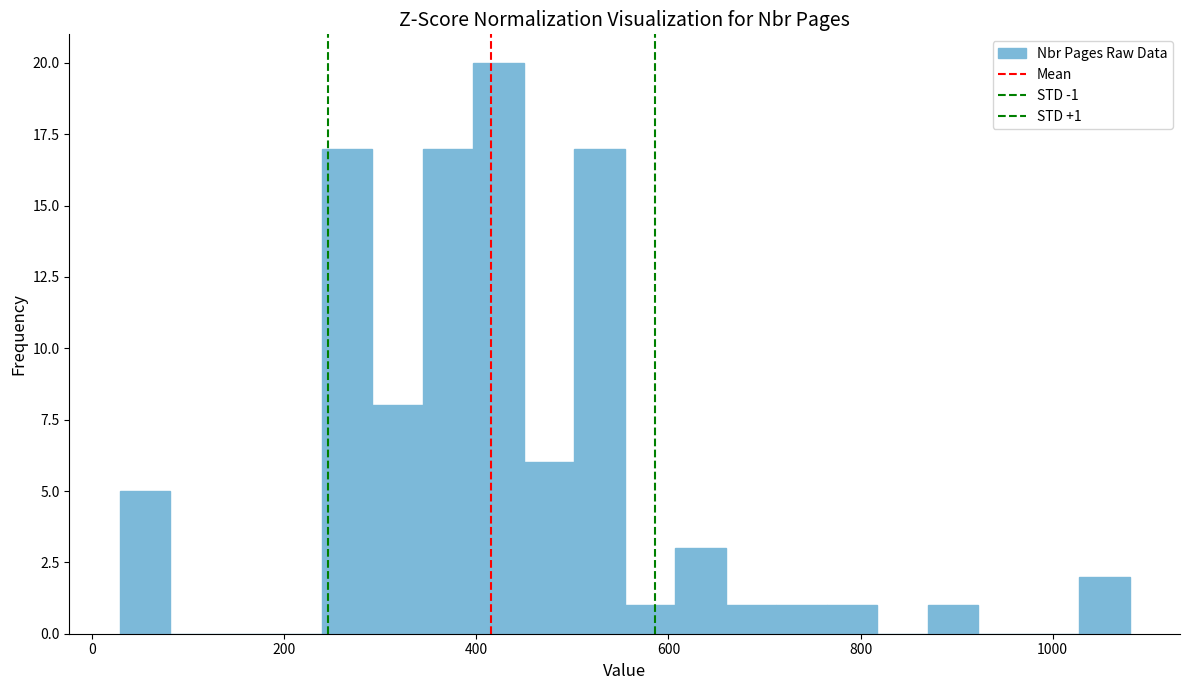

Around what value on the x-axis is the tallest bar? Give the approximate position of its centre, as read against the axis.

420